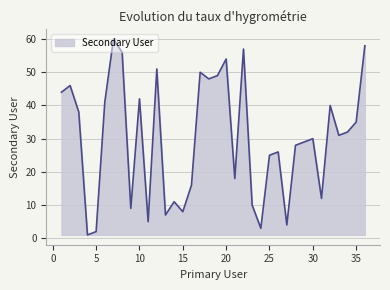

What is the greatest value displayed?

60